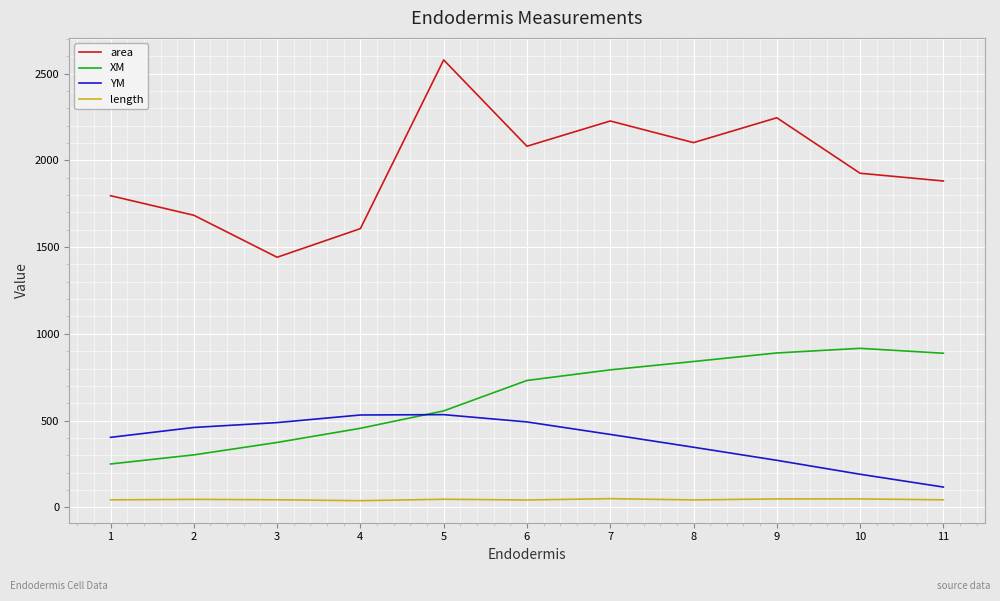

What is the maximum value shown in the chart?

2579.1